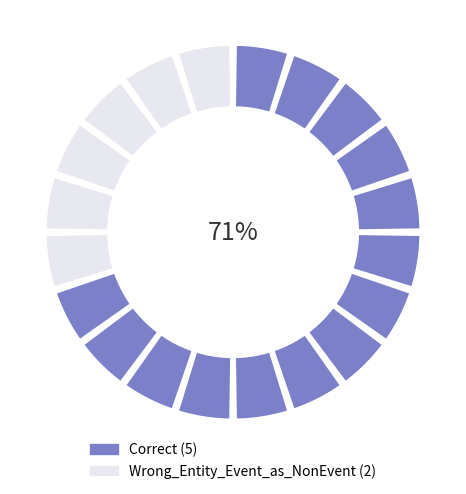

How many slices are in this pie chart?

2